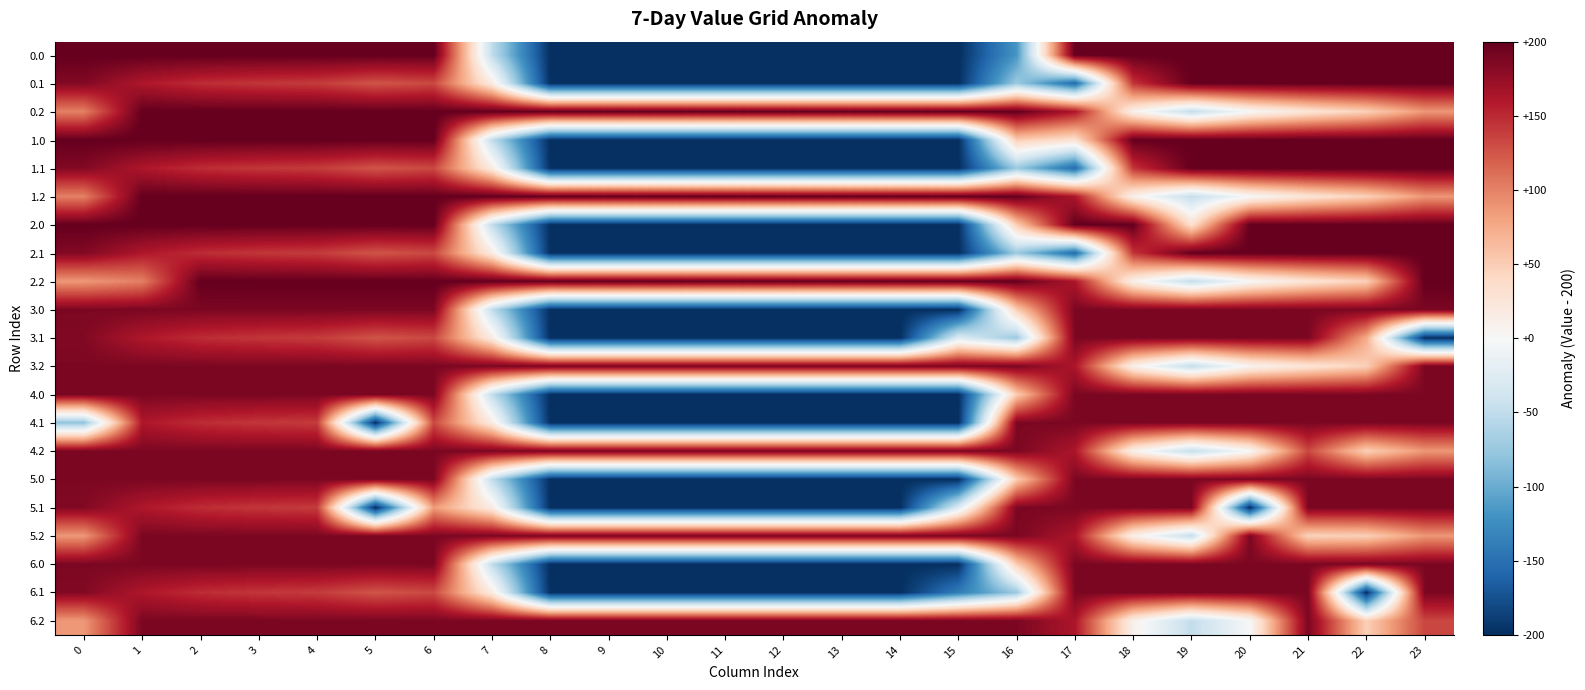

Reading right to left, list all the values displayed in this chart.

0.0: 23=200.0	22=200.0	21=200.0	20=200.0	19=200.0	18=200.0	17=200.0	16=-117.5	15=-200.0	14=-200.0	13=-200.0	12=-200.0	11=-200.0	10=-200.0	9=-200.0	8=-200.0	7=-49.9	6=200.0	5=200.0	4=200.0	3=200.0	2=200.0	1=200.0	0=200.0
0.1: 23=199.4	22=200.0	21=200.0	20=200.0	19=200.0	18=143.5	17=-154.4	16=-73.7	15=-200.0	14=-200.0	13=-200.0	12=-200.0	11=-200.0	10=-200.0	9=-200.0	8=-200.0	7=17.1	6=132.2	5=125.7	4=139.6	3=142.7	2=147.9	1=161.1	0=184.6
0.2: 23=87.5	22=47.4	21=26.4	20=-0.8	19=-49.0	18=10.0	17=162.4	16=200.0	15=200.0	14=200.0	13=200.0	12=200.0	11=200.0	10=200.0	9=200.0	8=200.0	7=200.0	6=200.0	5=200.0	4=200.0	3=200.0	2=200.0	1=200.0	0=101.1
1.0: 23=200.0	22=200.0	21=200.0	20=200.0	19=200.0	18=200.0	17=31.6	16=50.9	15=-200.0	14=-200.0	13=-200.0	12=-200.0	11=-200.0	10=-200.0	9=-200.0	8=-200.0	7=-49.9	6=200.0	5=200.0	4=200.0	3=200.0	2=200.0	1=200.0	0=200.0
1.1: 23=199.4	22=200.0	21=200.0	20=200.0	19=200.0	18=143.5	17=-154.4	16=-73.7	15=-200.0	14=-200.0	13=-200.0	12=-200.0	11=-200.0	10=-200.0	9=-200.0	8=-200.0	7=17.1	6=132.2	5=125.7	4=139.6	3=142.7	2=147.9	1=161.1	0=184.6
1.2: 23=87.5	22=47.4	21=26.4	20=-0.8	19=-49.0	18=10.0	17=162.4	16=200.0	15=200.0	14=200.0	13=200.0	12=200.0	11=200.0	10=200.0	9=200.0	8=200.0	7=200.0	6=200.0	5=200.0	4=200.0	3=200.0	2=200.0	1=200.0	0=101.1
2.0: 23=200.0	22=200.0	21=200.0	20=200.0	19=31.6	18=200.0	17=200.0	16=50.9	15=-200.0	14=-200.0	13=-200.0	12=-200.0	11=-200.0	10=-200.0	9=-200.0	8=-200.0	7=-49.9	6=200.0	5=200.0	4=200.0	3=200.0	2=200.0	1=200.0	0=200.0
2.1: 23=199.4	22=200.0	21=200.0	20=200.0	19=200.0	18=143.5	17=-154.4	16=-73.7	15=-200.0	14=-200.0	13=-200.0	12=-200.0	11=-200.0	10=-200.0	9=-200.0	8=-200.0	7=17.1	6=132.2	5=125.7	4=139.6	3=142.7	2=147.9	1=161.1	0=184.6
2.2: 23=200.0	22=47.4	21=26.4	20=-0.8	19=-49.0	18=10.0	17=162.4	16=200.0	15=200.0	14=200.0	13=200.0	12=200.0	11=200.0	10=200.0	9=200.0	8=200.0	7=200.0	6=200.0	5=200.0	4=200.0	3=200.0	2=200.0	1=101.4	0=87.1
3.0: 23=188.0	22=188.0	21=188.0	20=188.0	19=188.0	18=188.0	17=188.0	16=50.9	15=-200.0	14=-200.0	13=-200.0	12=-200.0	11=-200.0	10=-200.0	9=-200.0	8=-200.0	7=-49.9	6=188.0	5=188.0	4=188.0	3=188.0	2=187.6	1=188.0	0=188.0
3.1: 23=-200.0	22=75.4	21=188.0	20=188.0	19=188.0	18=188.0	17=188.0	16=-73.7	15=-26.9	14=-200.0	13=-200.0	12=-200.0	11=-200.0	10=-200.0	9=-200.0	8=-200.0	7=17.1	6=132.2	5=125.7	4=139.6	3=142.7	2=147.9	1=161.1	0=184.6
3.2: 23=188.0	22=47.4	21=26.4	20=5.4	19=-49.0	18=10.0	17=162.4	16=188.0	15=188.0	14=188.0	13=188.0	12=188.0	11=188.0	10=188.0	9=188.0	8=188.0	7=188.0	6=188.0	5=188.0	4=188.0	3=188.0	2=188.0	1=188.0	0=188.0
4.0: 23=188.0	22=188.0	21=188.0	20=188.0	19=188.0	18=188.0	17=188.0	16=50.9	15=-200.0	14=-200.0	13=-200.0	12=-200.0	11=-200.0	10=-200.0	9=-200.0	8=-200.0	7=-49.9	6=187.6	5=188.0	4=188.0	3=188.0	2=188.0	1=188.0	0=188.0
4.1: 23=188.0	22=188.0	21=188.0	20=188.0	19=188.0	18=188.0	17=188.0	16=188.0	15=-200.0	14=-200.0	13=-200.0	12=-200.0	11=-200.0	10=-200.0	9=-200.0	8=-200.0	7=17.1	6=132.2	5=-200.0	4=139.6	3=142.7	2=147.9	1=161.1	0=-79.0
4.2: 23=87.5	22=47.4	21=133.1	20=-0.8	19=-49.0	18=10.0	17=162.4	16=188.0	15=188.0	14=188.0	13=188.0	12=188.0	11=188.0	10=188.0	9=188.0	8=188.0	7=188.0	6=188.0	5=188.0	4=188.0	3=188.0	2=188.0	1=188.0	0=188.0
5.0: 23=188.0	22=188.0	21=188.0	20=188.0	19=188.0	18=188.0	17=188.0	16=50.5	15=-200.0	14=-200.0	13=-200.0	12=-200.0	11=-200.0	10=-200.0	9=-200.0	8=-200.0	7=-49.9	6=188.0	5=188.0	4=188.0	3=188.0	2=188.0	1=188.0	0=188.0
5.1: 23=188.0	22=188.0	21=188.0	20=-200.0	19=188.0	18=188.0	17=188.0	16=188.0	15=-26.9	14=-200.0	13=-200.0	12=-200.0	11=-200.0	10=-200.0	9=-200.0	8=-200.0	7=17.1	6=85.1	5=-200.0	4=139.6	3=142.7	2=147.9	1=161.1	0=184.6
5.2: 23=87.5	22=47.4	21=45.2	20=188.0	19=-49.0	18=10.0	17=162.4	16=188.0	15=188.0	14=188.0	13=188.0	12=188.0	11=188.0	10=188.0	9=188.0	8=188.0	7=188.0	6=188.0	5=188.0	4=188.0	3=188.0	2=188.0	1=188.0	0=87.1
6.0: 23=188.0	22=188.0	21=188.0	20=188.0	19=188.0	18=188.0	17=188.0	16=50.9	15=-200.0	14=-200.0	13=-200.0	12=-200.0	11=-200.0	10=-200.0	9=-200.0	8=-200.0	7=-49.9	6=188.0	5=188.0	4=188.0	3=188.0	2=188.0	1=188.0	0=188.0
6.1: 23=188.0	22=-200.0	21=188.0	20=188.0	19=188.0	18=188.0	17=188.0	16=-73.7	15=-138.7	14=-200.0	13=-200.0	12=-200.0	11=-200.0	10=-200.0	9=-200.0	8=-200.0	7=17.1	6=132.2	5=125.7	4=139.6	3=142.7	2=147.9	1=161.1	0=184.6
6.2: 23=133.5	22=47.4	21=188.0	20=-0.8	19=-49.0	18=10.0	17=162.4	16=188.0	15=188.0	14=188.0	13=188.0	12=188.0	11=188.0	10=188.0	9=188.0	8=188.0	7=188.0	6=188.0	5=188.0	4=188.0	3=188.0	2=188.0	1=188.0	0=87.1